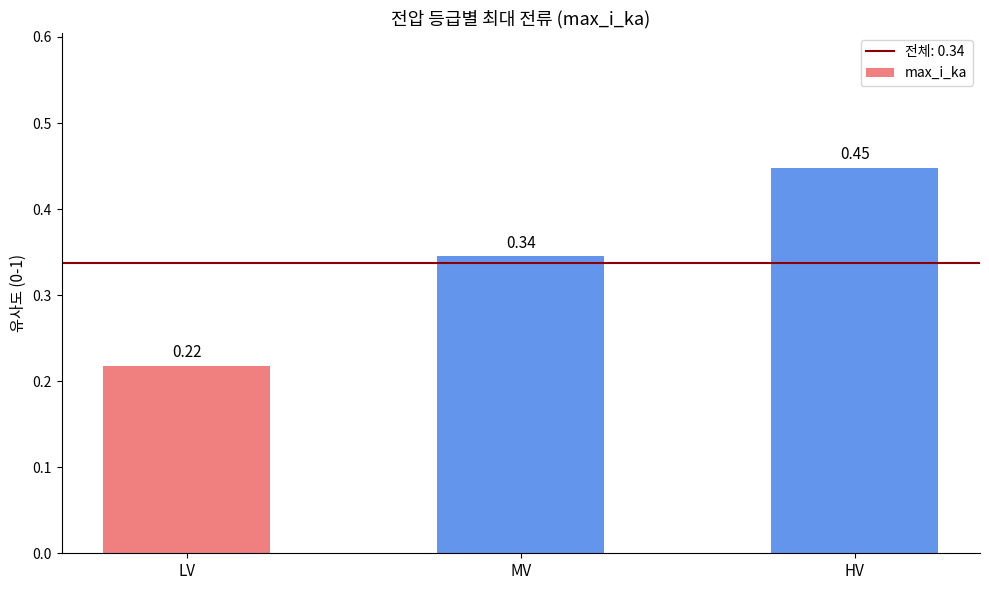

Rank the categories by value from lowest to highest.

LV, MV, HV